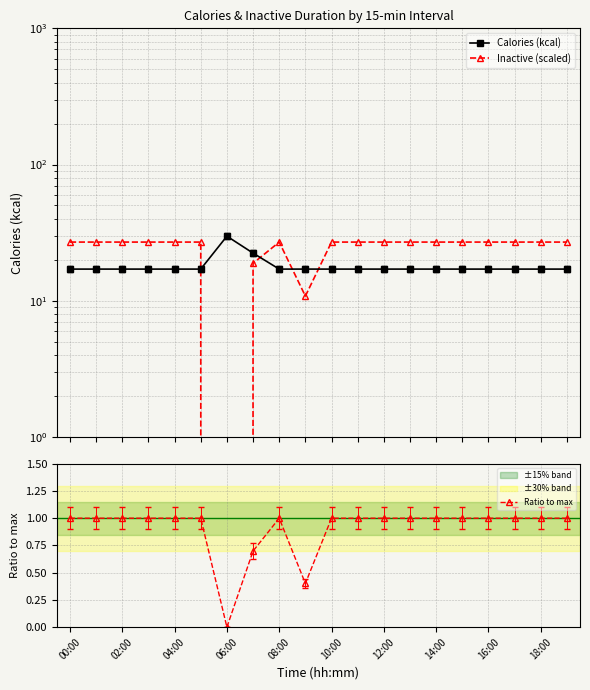

True or false: Ratio to max has a value of 1.0 at 16:00.

True